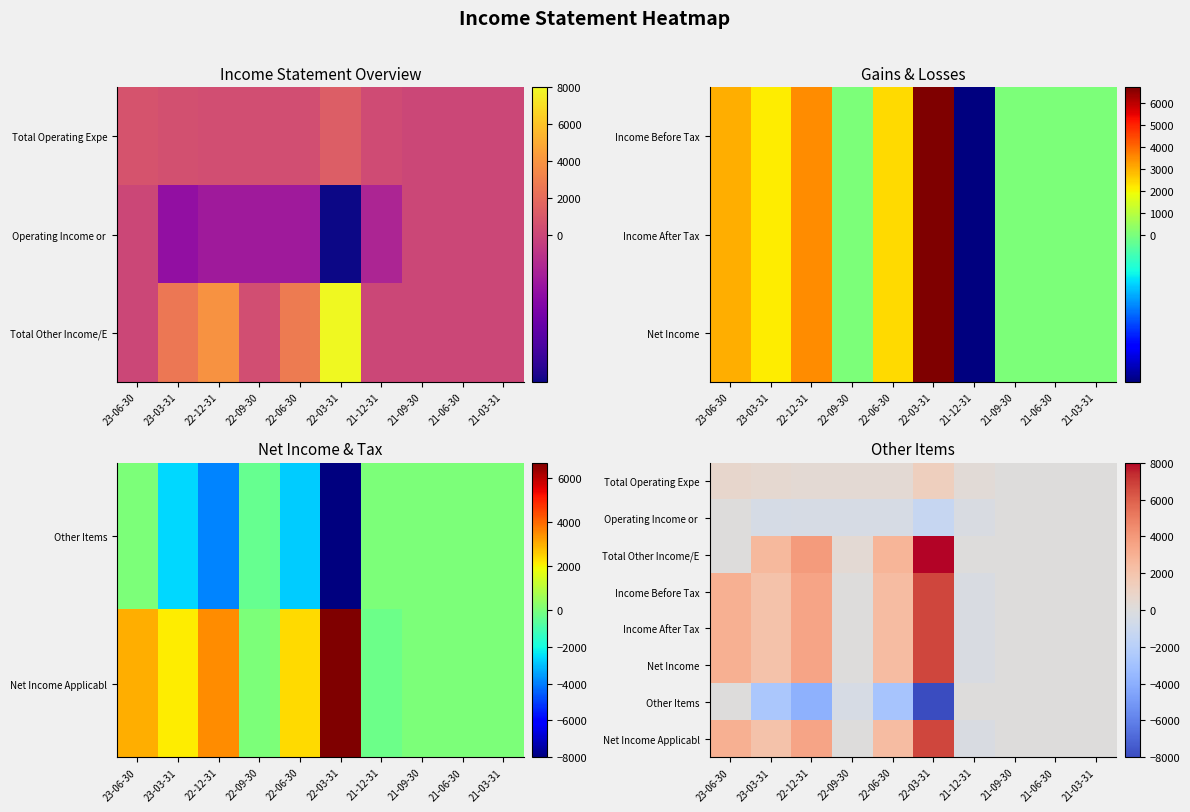

What is the difference between the Net Income values at 21-12-31 and 23-06-30?

3300